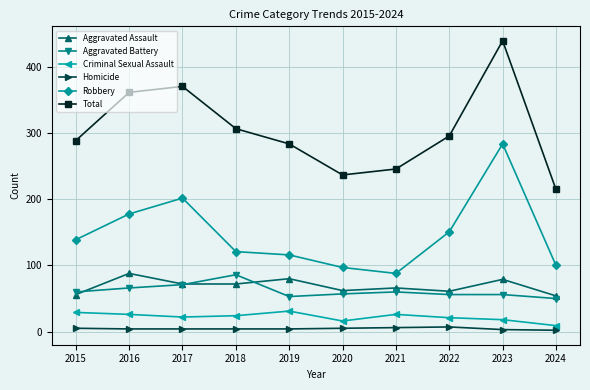

Which series has the largest range (max minus min)?

Total